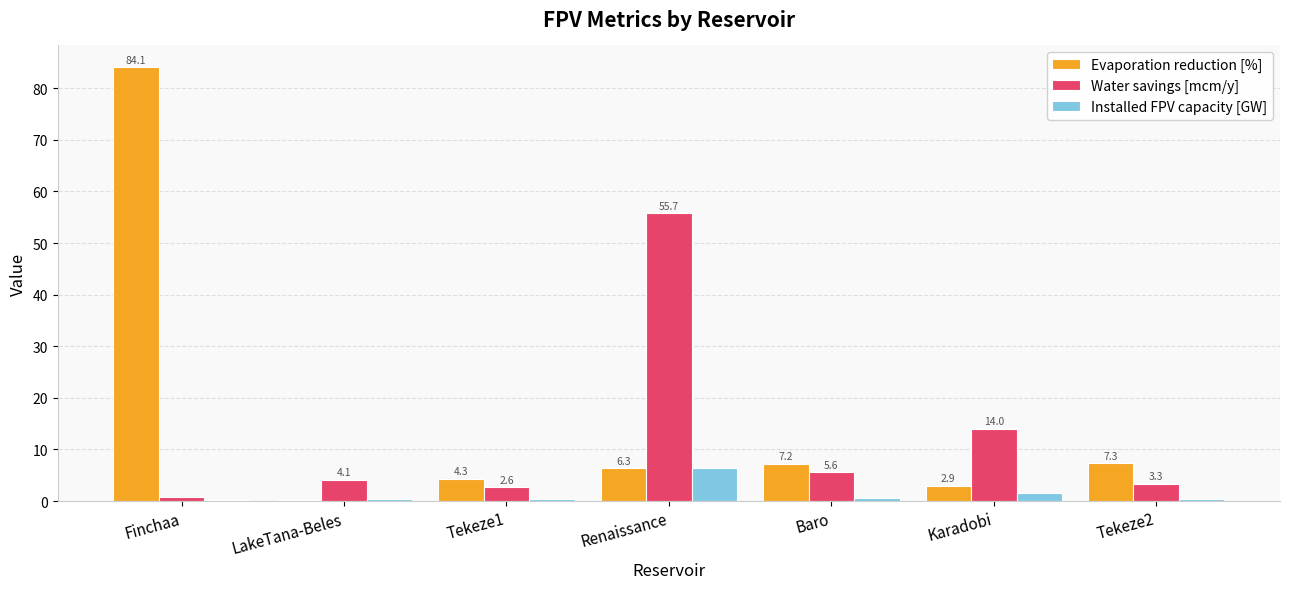

What are all the series names shown in the legend?

Evaporation reduction [%], Water savings [mcm/y], Installed FPV capacity [GW]